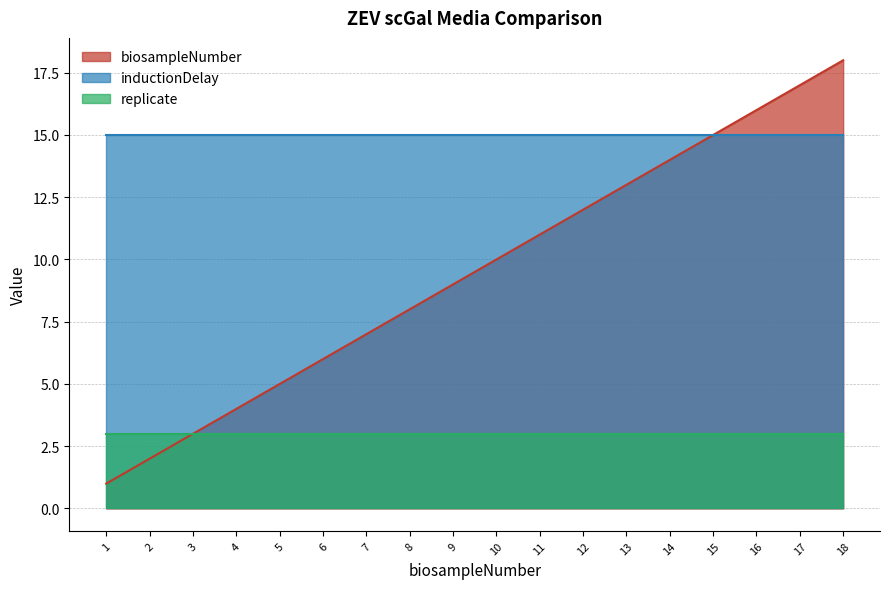

What is the average value of the biosampleNumber series?

10